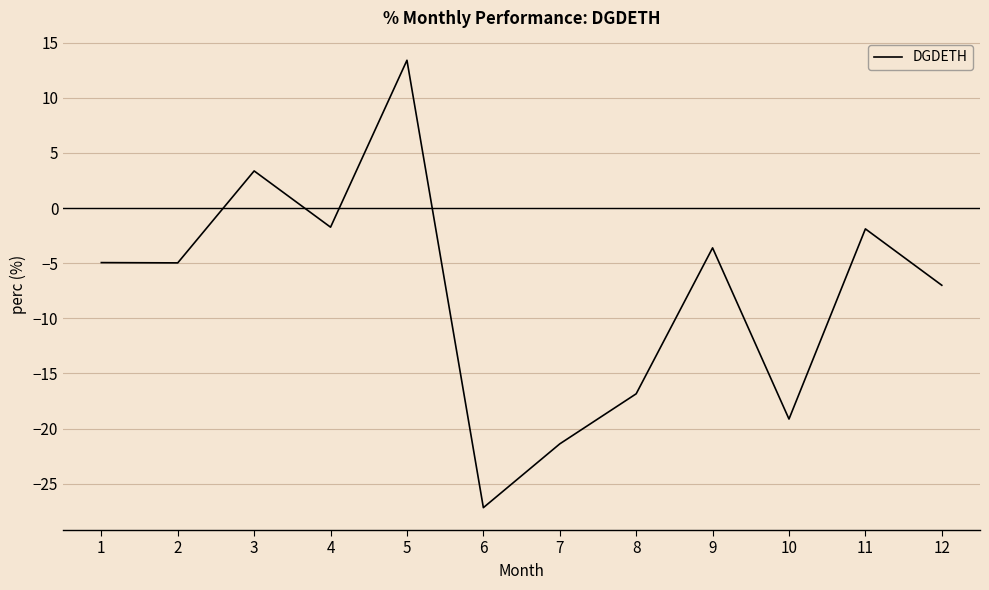

The chart shows a value of -7.0 at 12. True or false?

True